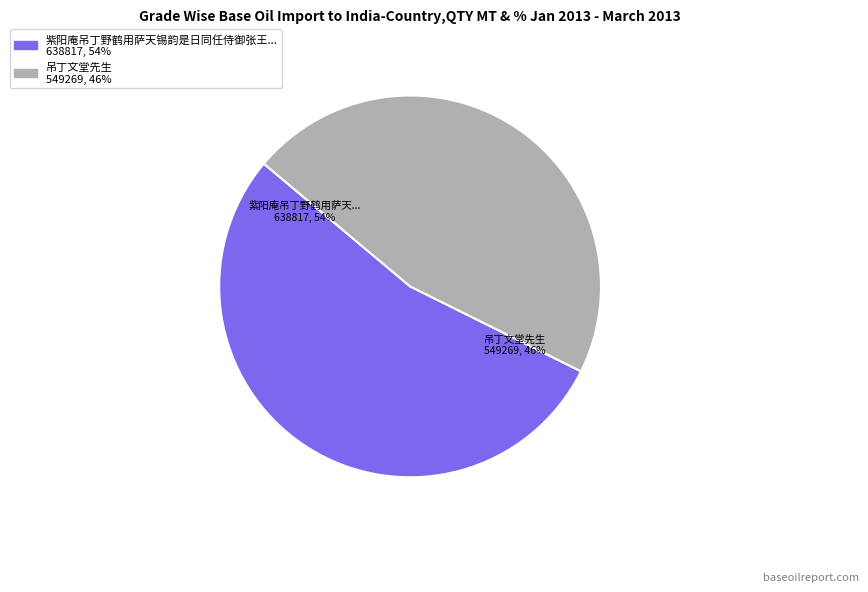

To the nearest percent, what is the combined percentage of 紫阳庵吊丁野鹤用萨天锡韵是日同任侍御张王二冬官娄春曹饮亭中遇雨 and 吊丁文堂先生?

100%